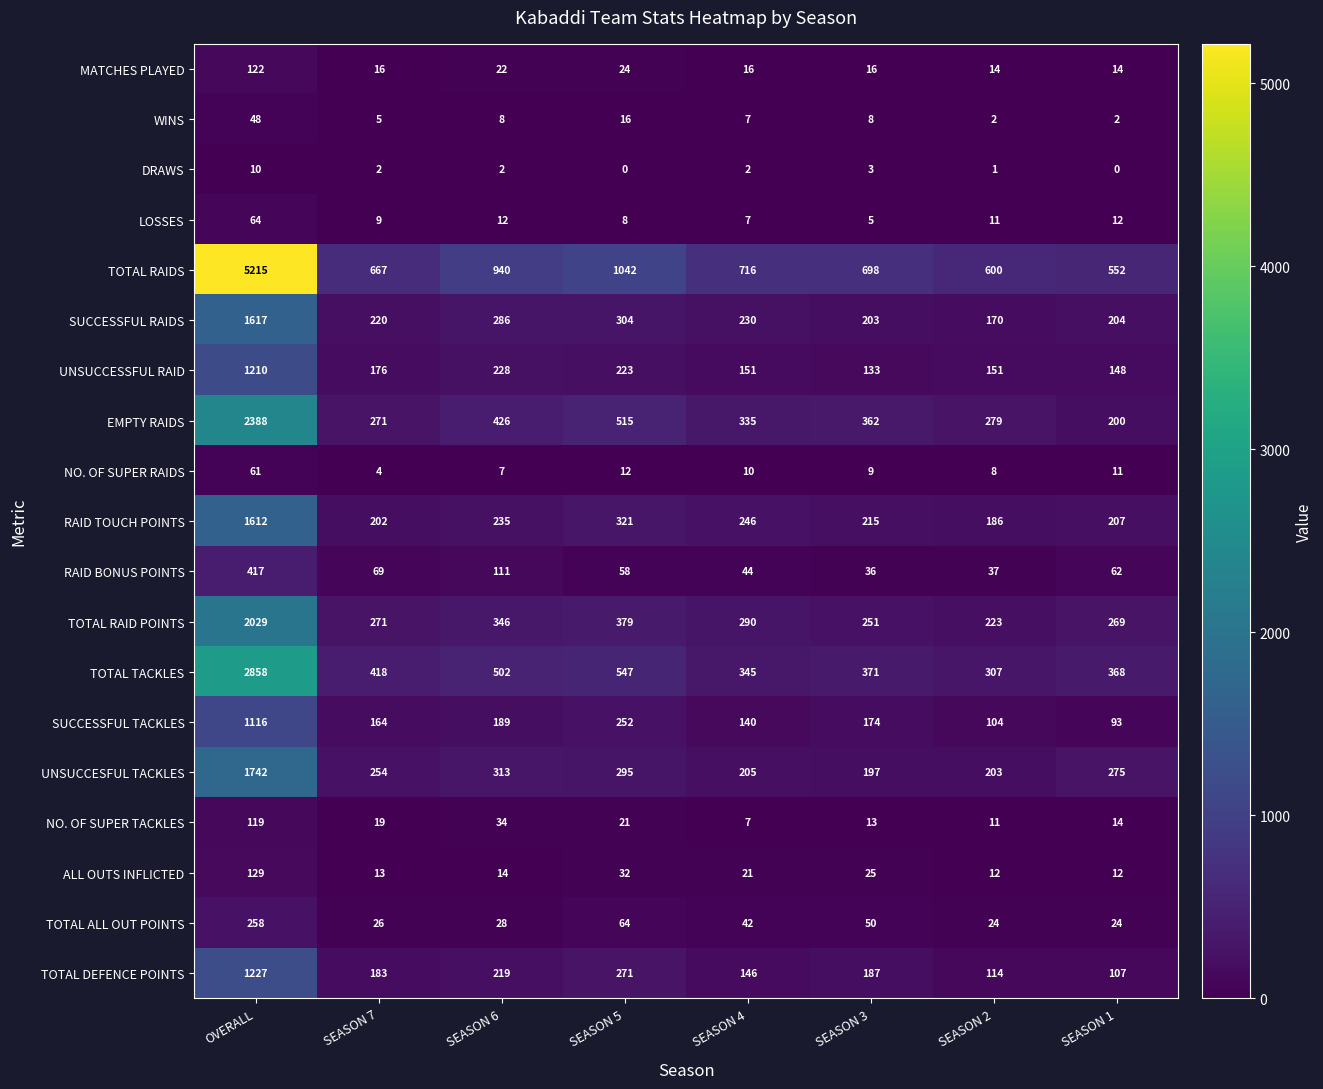

Which series has the widest spread of values?

TOTAL RAIDS